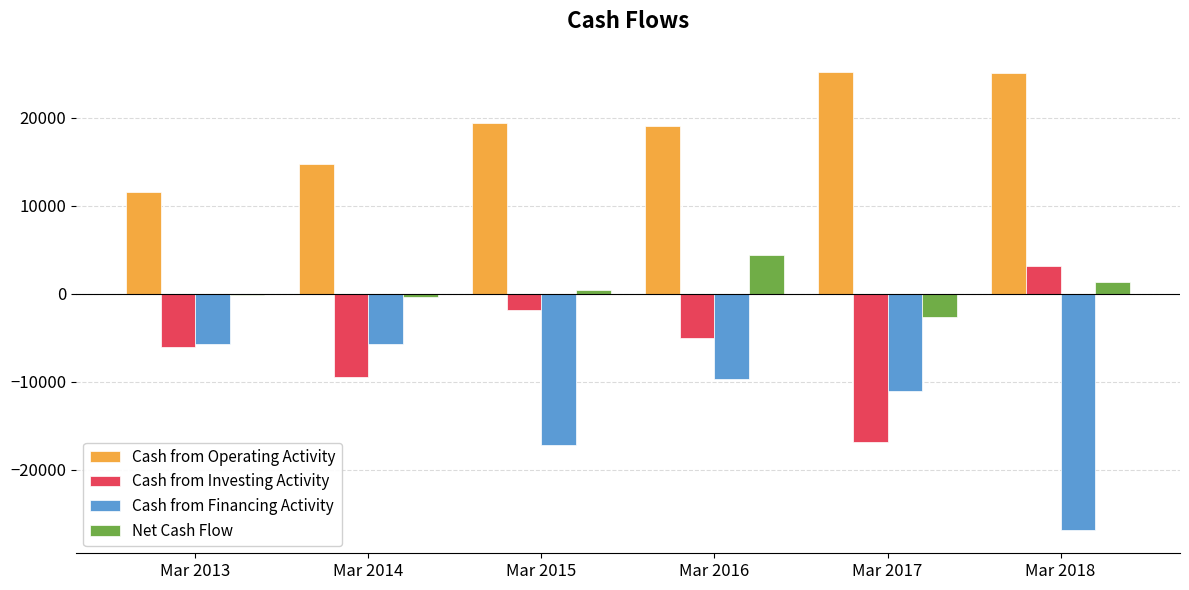

What is the sum of the Cash from Investing Activity values at Mar 2017 and Mar 2016?

-21905